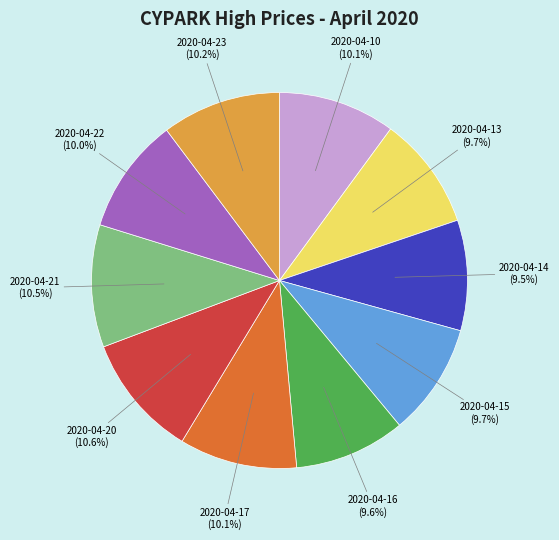

How much of the chart is everything except 2020-04-22?

90.0%